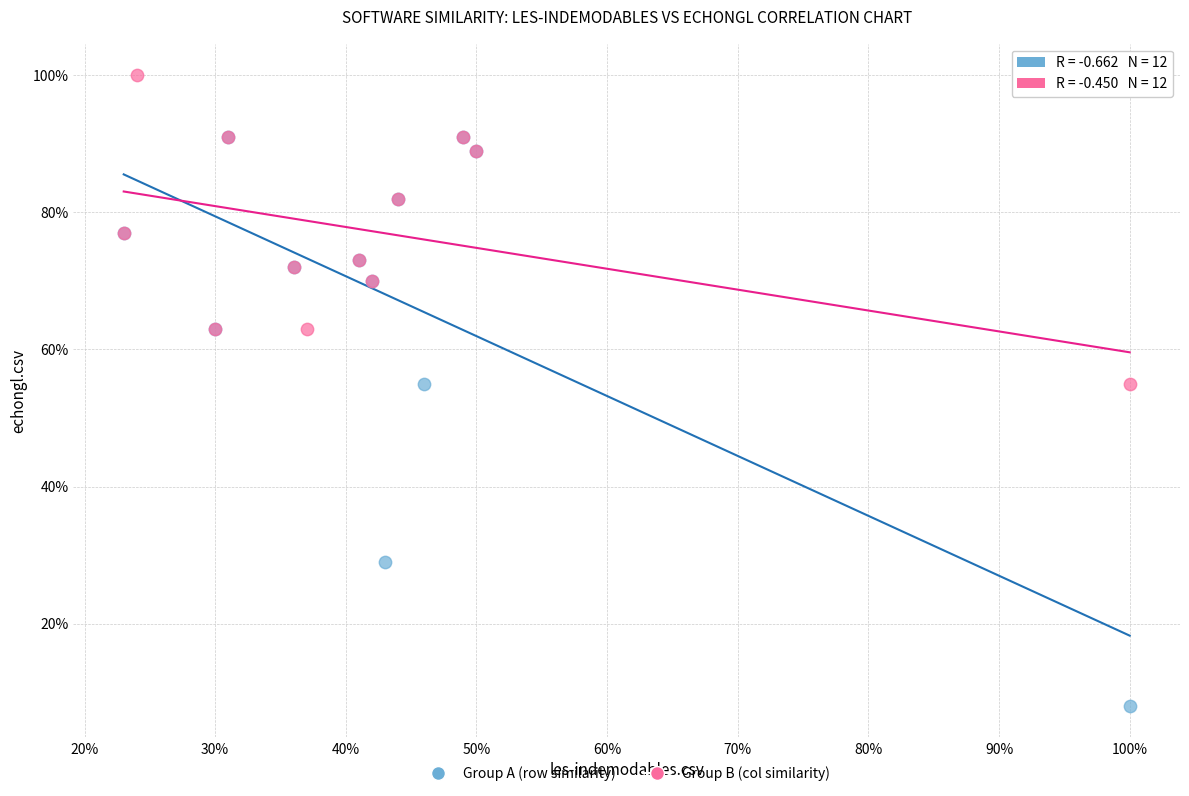

What are all the series names shown in the legend?

Group A (row similarity), Group B (col similarity)